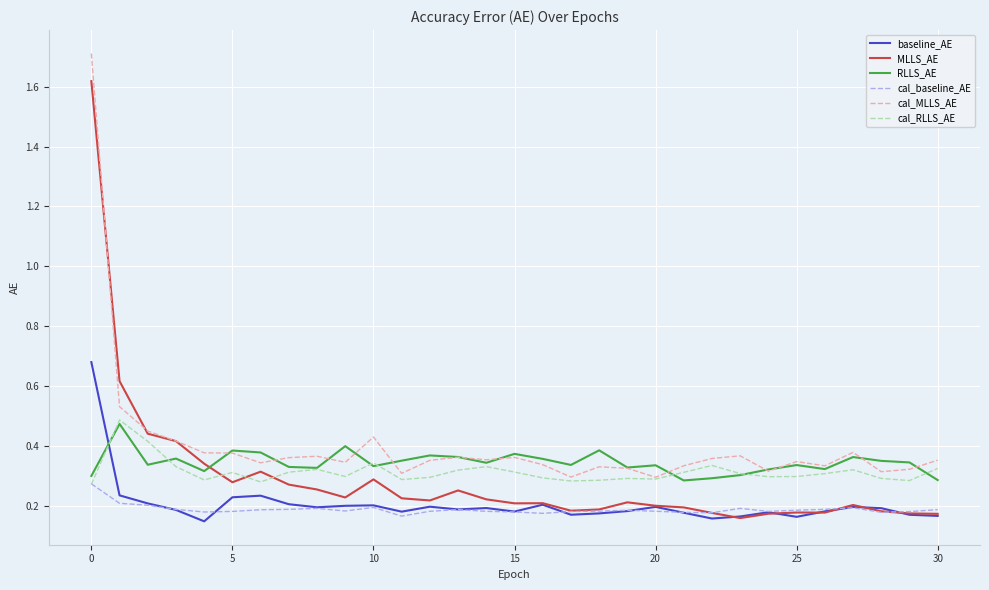

Count the MLLS_AE values in the range 0 to 1.

30